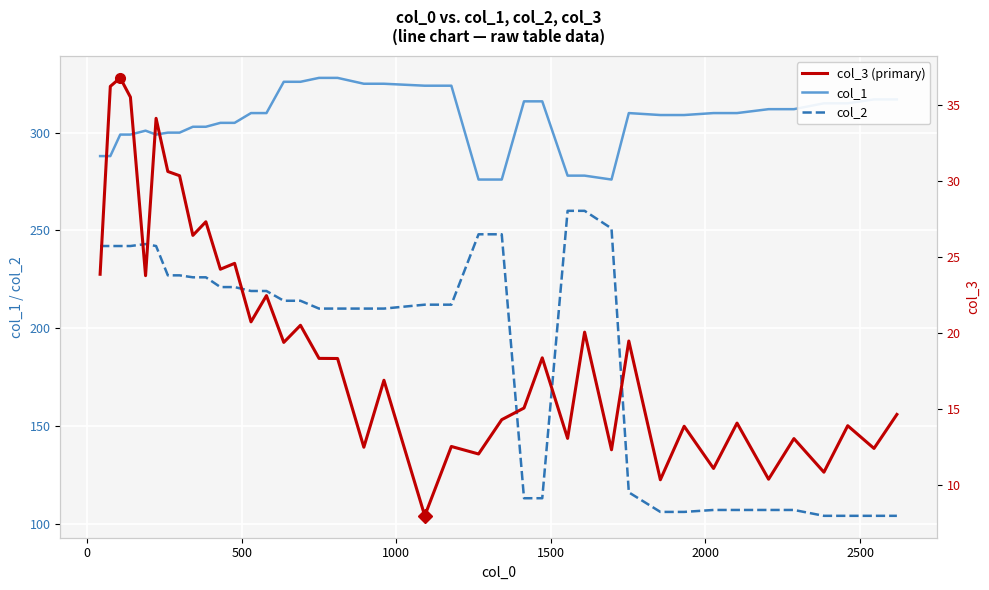

True or false: col_3 (primary) has more than 1 interior local peaks.

True